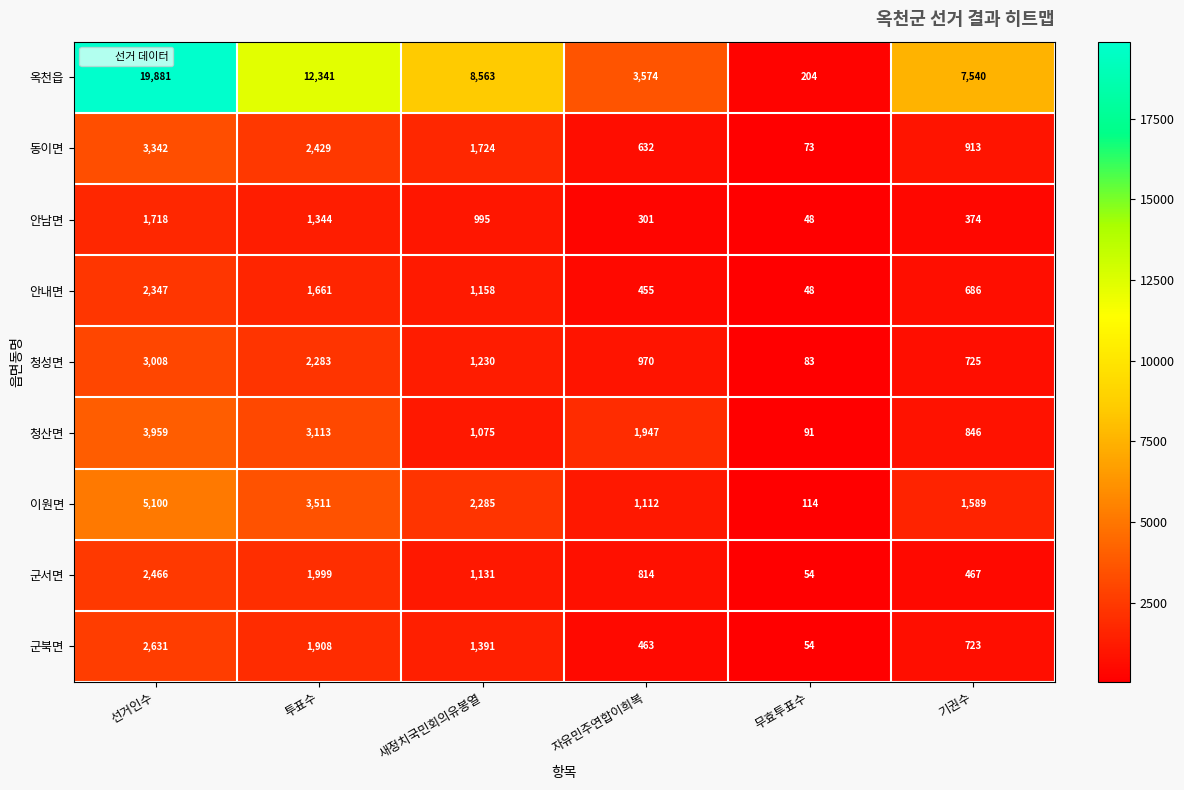

The 옥천읍 series shows 5573 at 자유민주연합이희복. True or false?

False